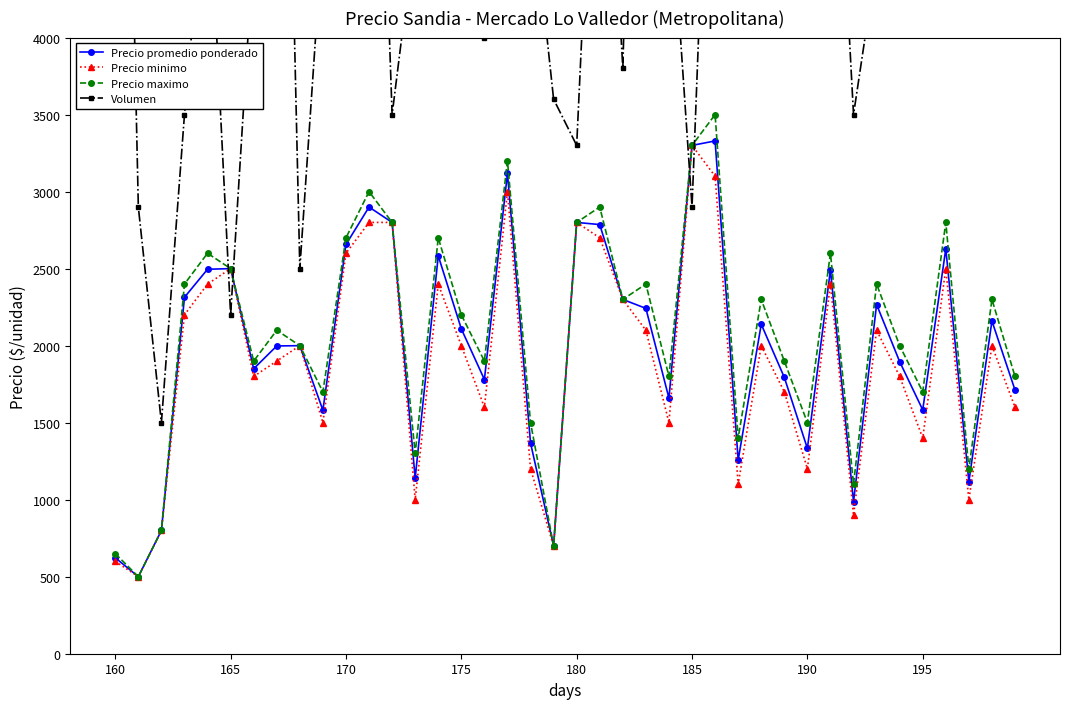

Reading left to right, transcribe all the data shown in this chart.

Precio promedio ponderado: 623	500	800	2314	2496	2500	1850	1998	2000	1581	2657	2900	2800	1140	2583	2109	1780	3118	1368	700	2800	2786	2300	2242	1659	3300	3329	1257	2139	1794	1333	2492	986	2267	1896	1583	2629	1117	2160	1712
Precio minimo: 600	500	800	2200	2400	2500	1800	1900	2000	1500	2600	2800	2800	1000	2400	2000	1600	3000	1200	700	2800	2700	2300	2100	1500	3300	3100	1100	2000	1700	1200	2400	900	2100	1800	1400	2500	1000	2000	1600
Precio maximo: 650	500	800	2400	2600	2500	1900	2100	2000	1700	2700	3000	2800	1300	2700	2200	1900	3200	1500	700	2800	2900	2300	2400	1800	3300	3500	1400	2300	1900	1500	2600	1100	2400	2000	1700	2800	1200	2300	1800
Volumen: 9700	2900	1500	3500	5200	2200	4600	9000	2500	4700	4400	7800	3500	4700	4100	6400	4000	5600	5000	3600	3300	6500	3800	9300	5100	2900	6800	6100	5400	7200	4300	6300	3500	4500	8100	4100	4200	5300	4700	7500